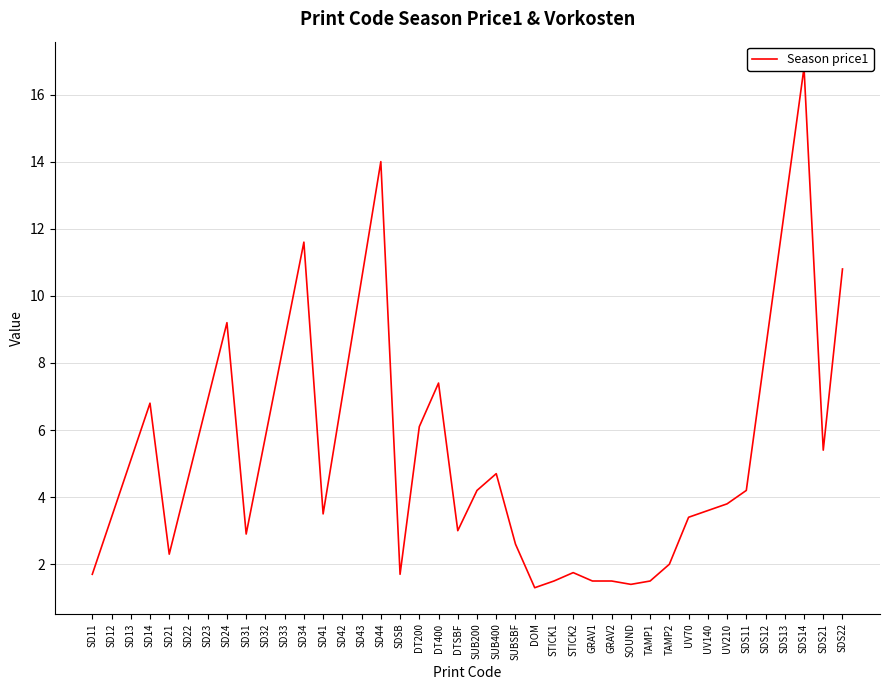

What is the label of the 2nd point from the right?

SDS21